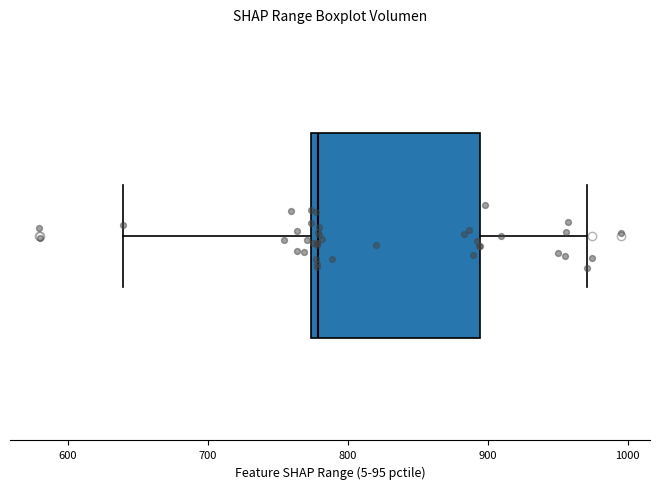

Transcribe this box plot: give where the median line is, the range the box spans, and where the two whiskers end, as read against the x-axis. The values are not printed on the chart, so give them approximately, as read against the axis.

median 780, box 770 to 890, whiskers 640 to 970